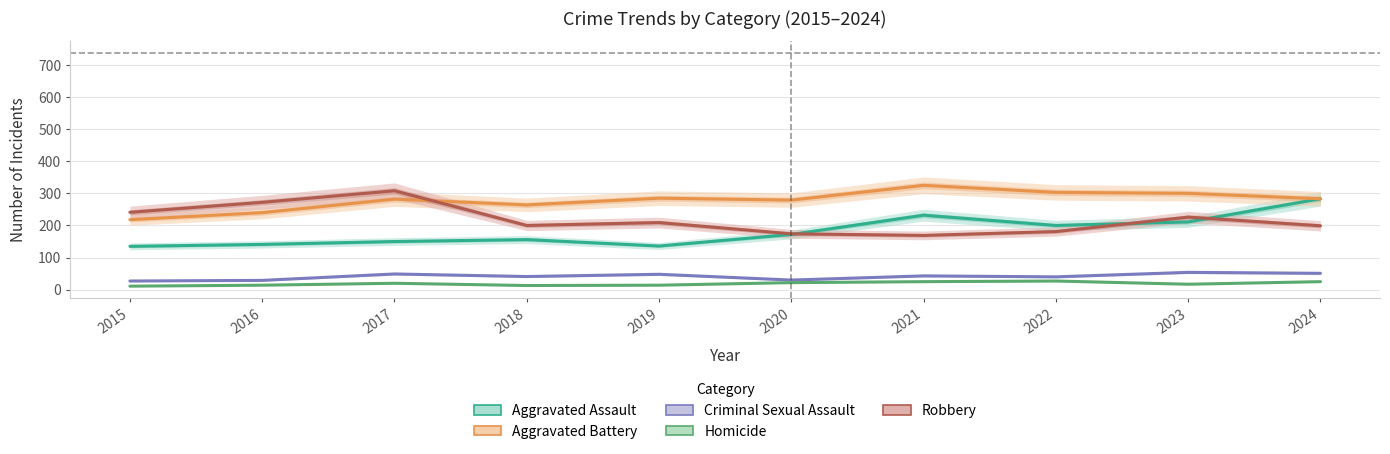

Rank the categories by Robbery value from lowest to highest.

2021, 2020, 2022, 2024, 2018, 2019, 2023, 2015, 2016, 2017